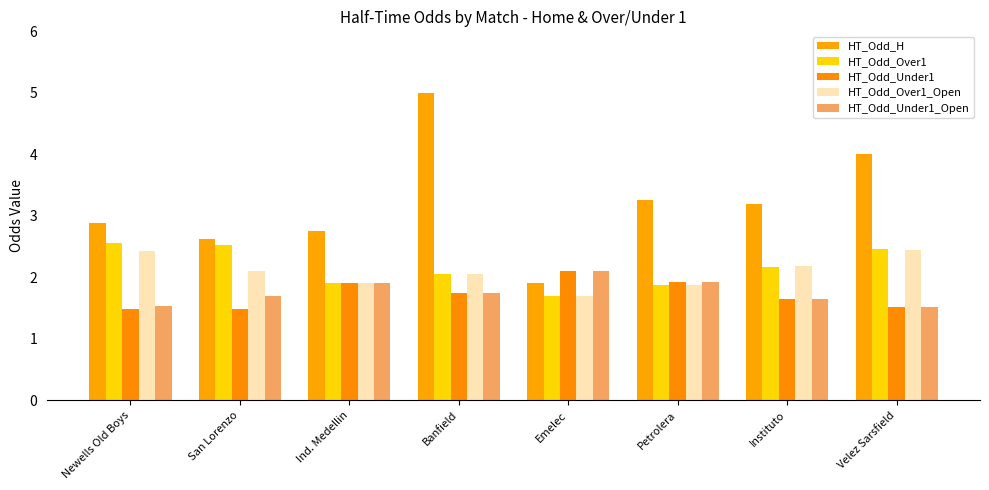

Is the value of HT_Odd_Over1 at Ind. Medellin greater than the value of HT_Odd_H at Emelec?

No